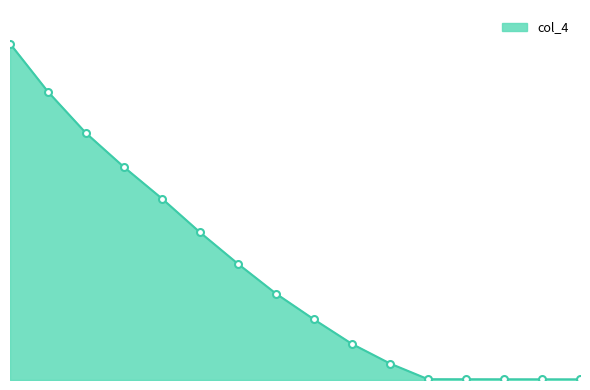

Does the chart display data point markers on the line(s)?

No